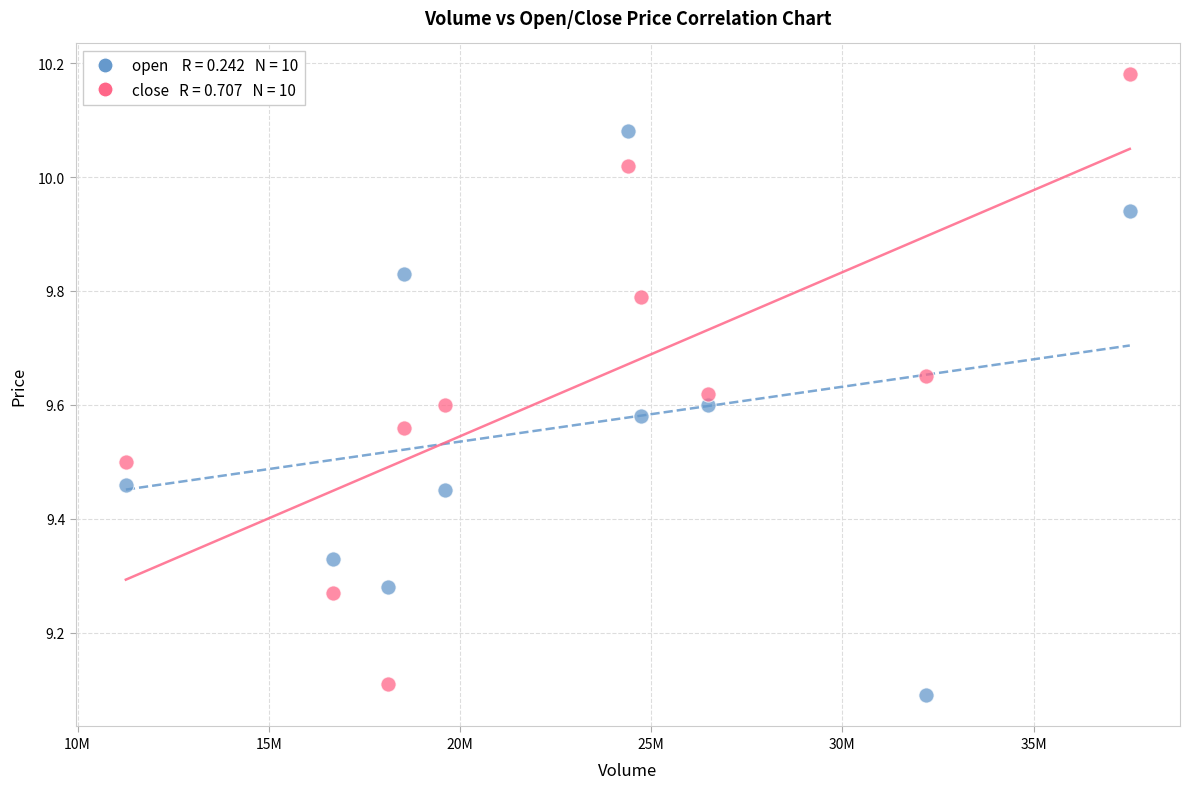

Across all series, what Y value is closest to 9?

9.1